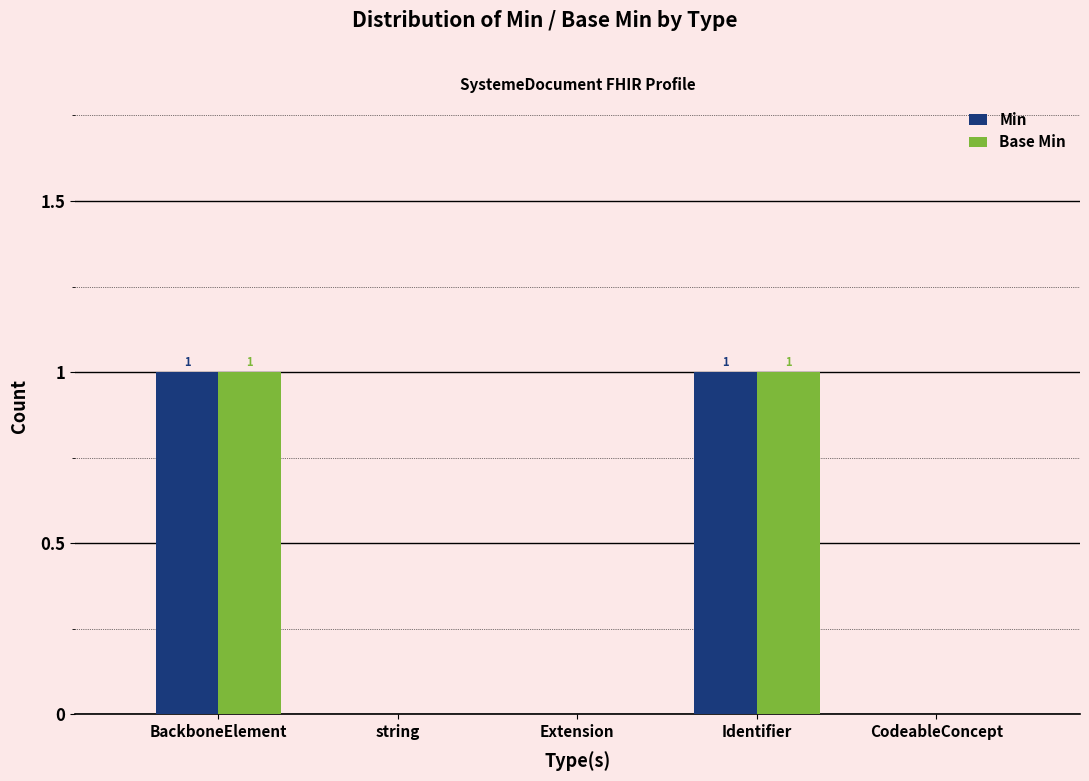

The Min series shows 1 at Extension. True or false?

False